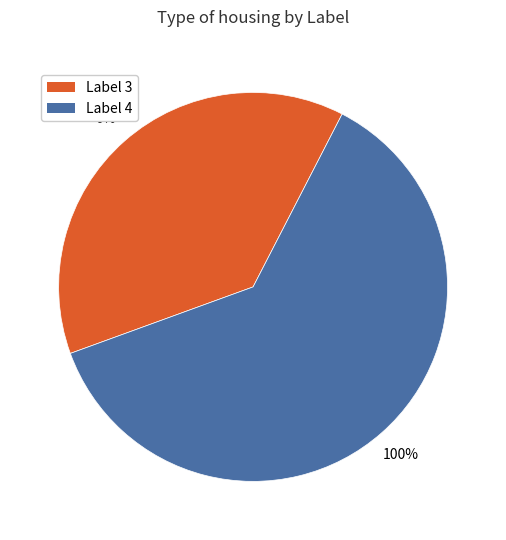

To the nearest percent, what percentage of the pie is label_3?

38%